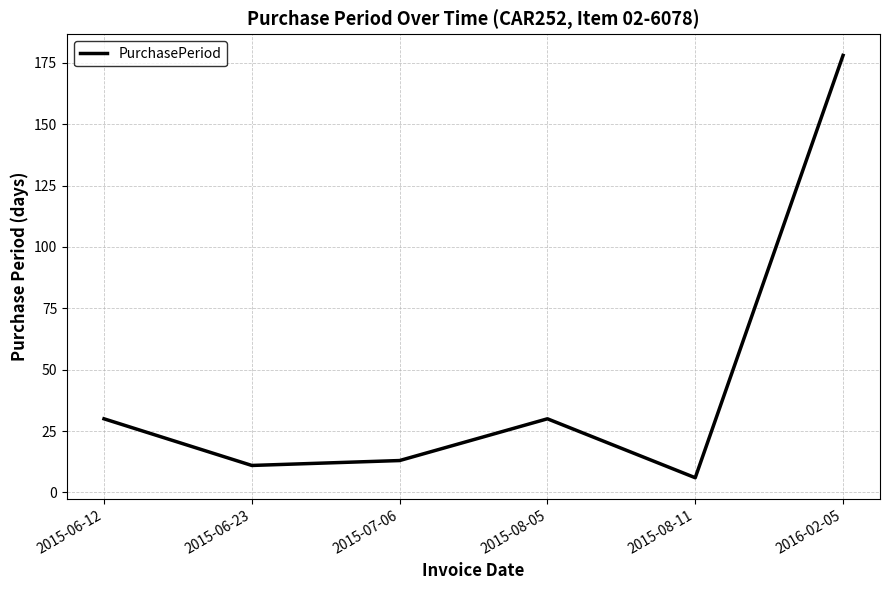

What position from the left is 2016-02-05?

6